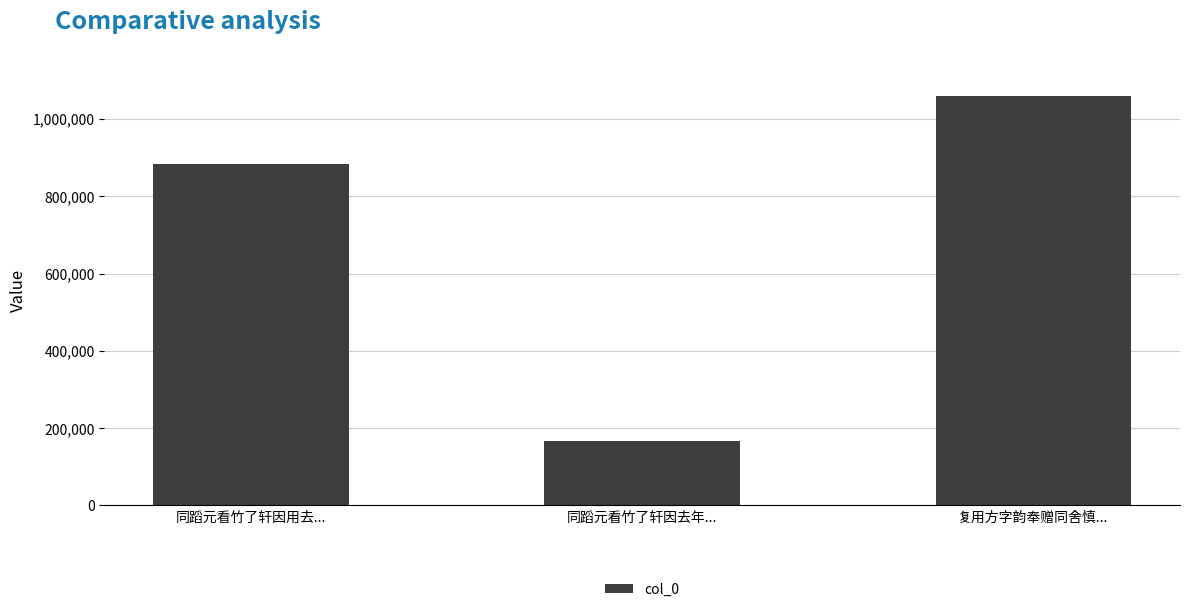

How many bars are there in total?

3